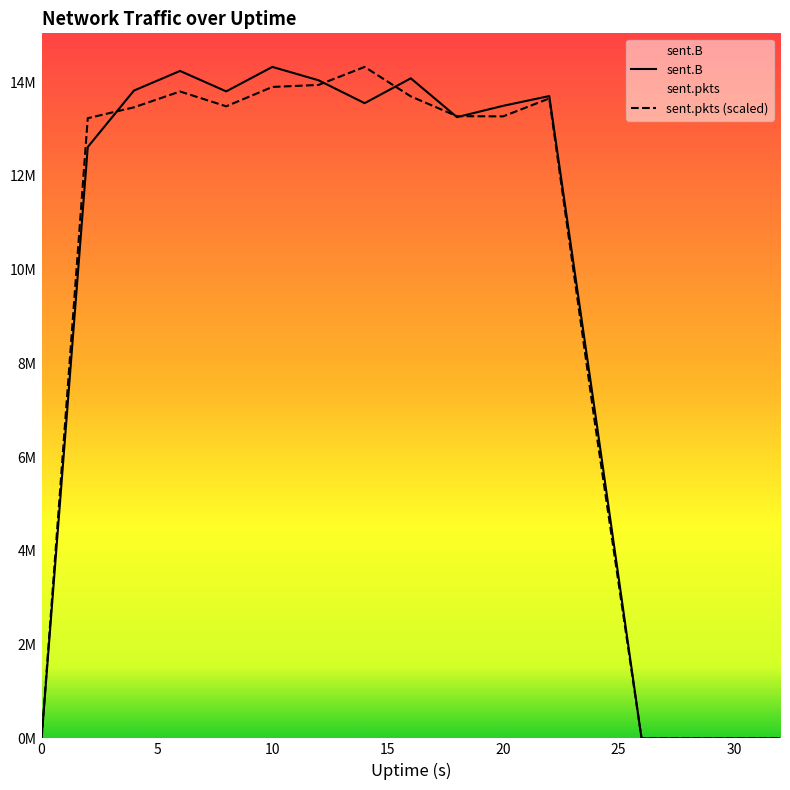

Where do sent.B and sent.pkts first cross each other?

2 and 4